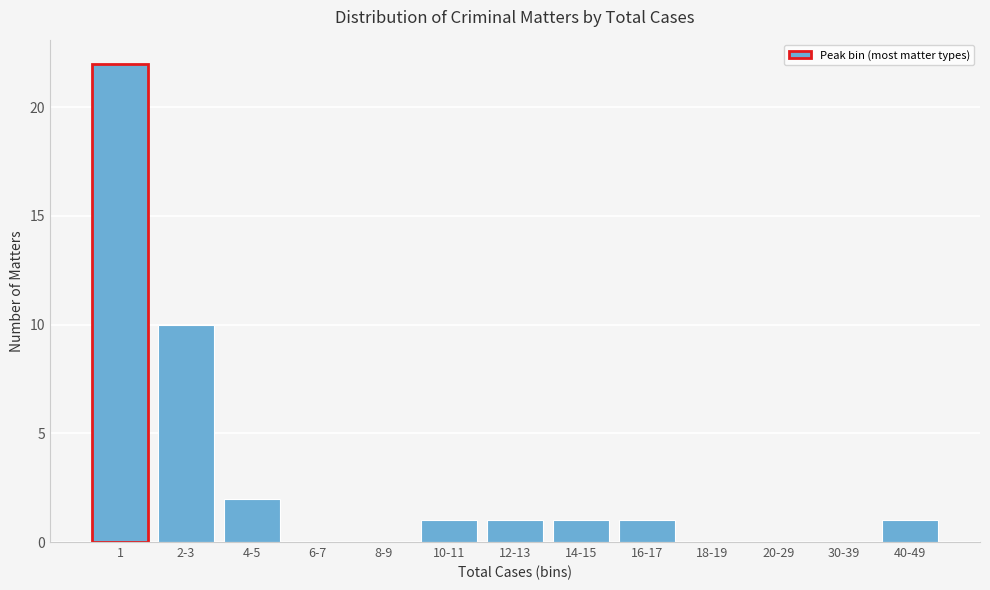

Reading right to left, transcribe all the data shown in this chart.

40-49=1	30-39=0	20-29=0	18-19=0	16-17=1	14-15=1	12-13=1	10-11=1	8-9=0	6-7=0	4-5=2	2-3=10	1=22